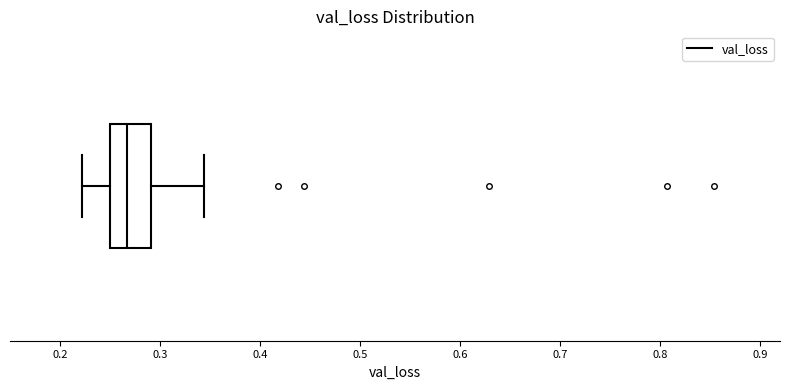

Read this box plot against the x-axis: the position of the median line, the range covered by the box, and the ends of both whiskers. The values are not printed on the chart, so give them approximately, as read against the axis.

median 0.27, box 0.25 to 0.29, whiskers 0.22 to 0.34